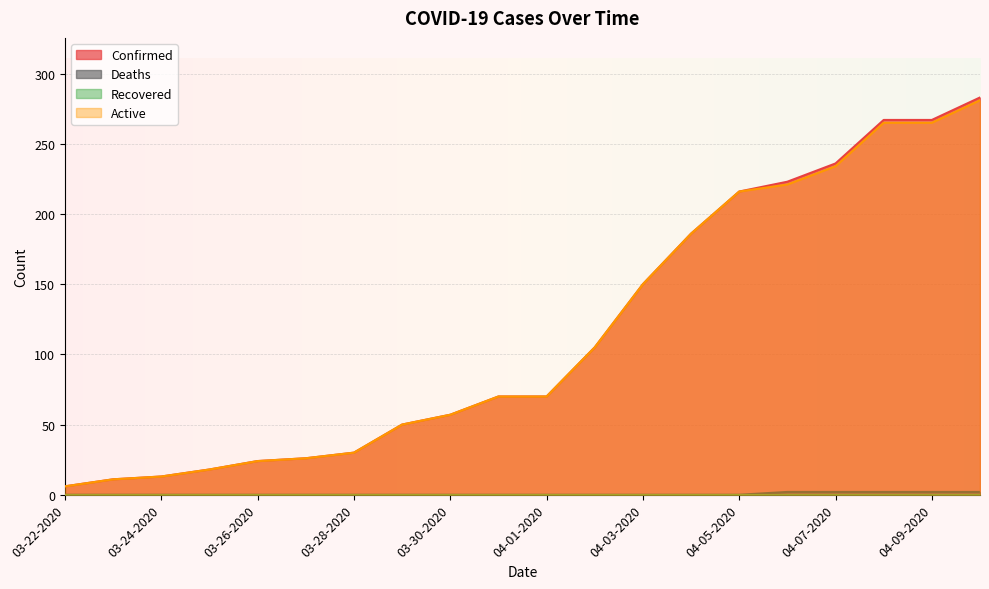

The Active series shows 36 at 03-26-2020. True or false?

False